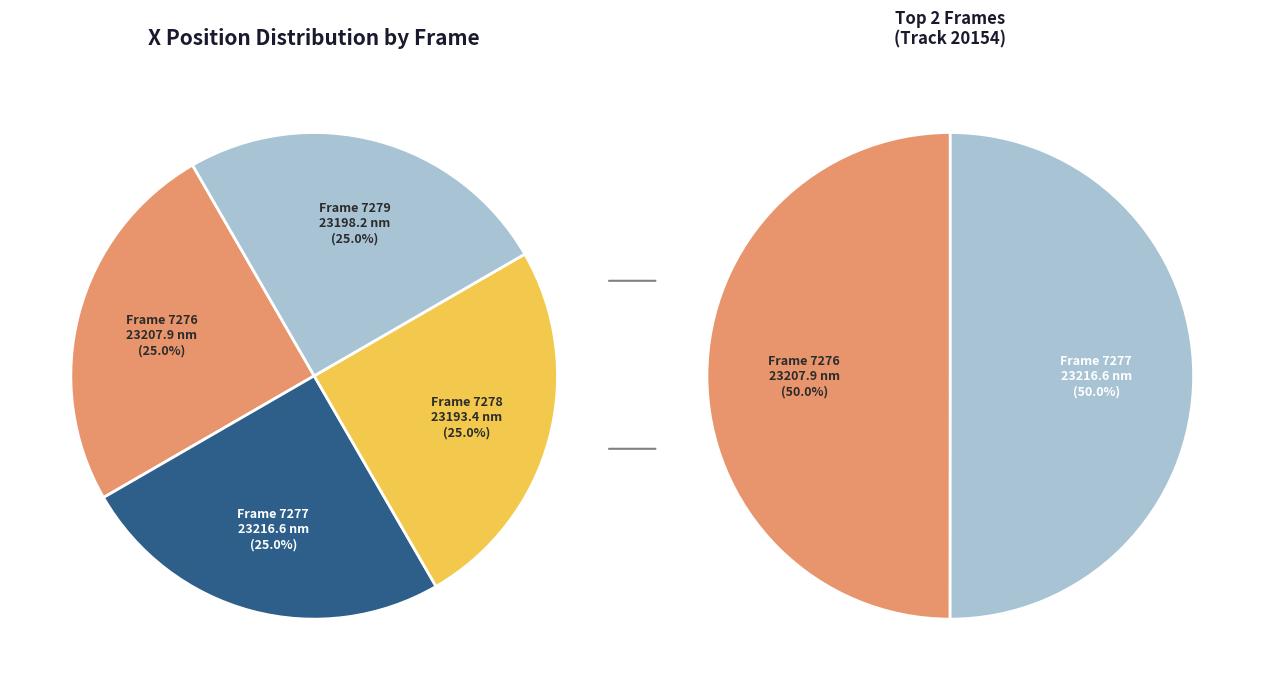

Is there a majority slice in this chart?

No